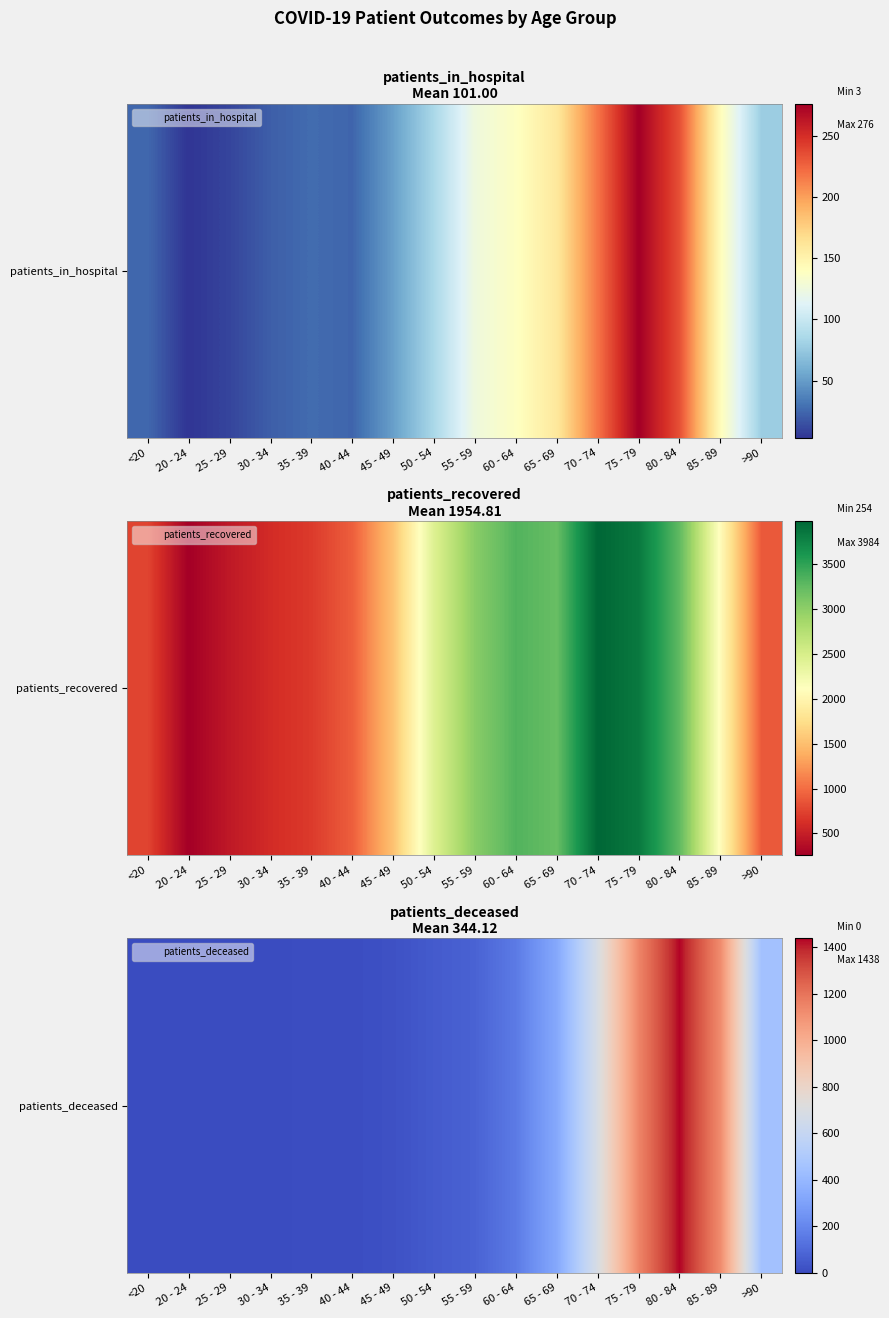

True or false: the data shows 3 at 25 - 29.

False